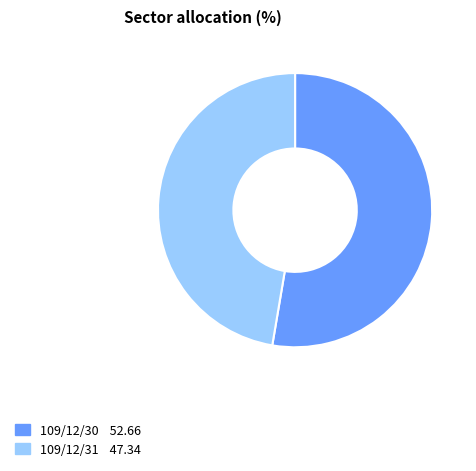

Count the number of slices in the pie.

2